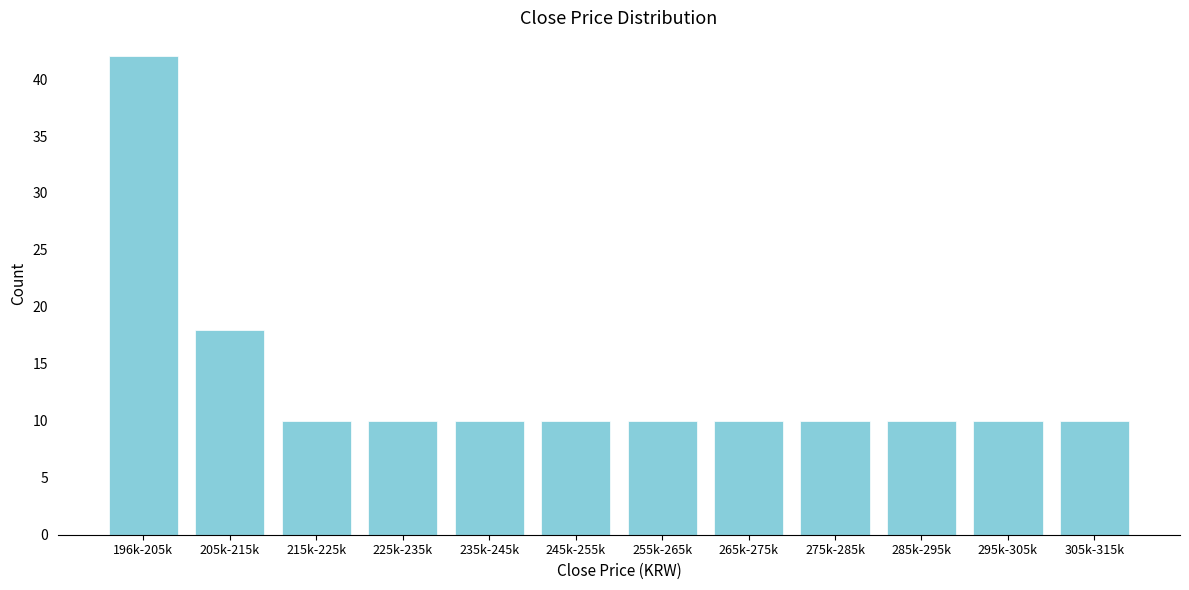

Reading right to left, list all the values displayed in this chart.

10	10	10	10	10	10	10	10	10	10	18	42